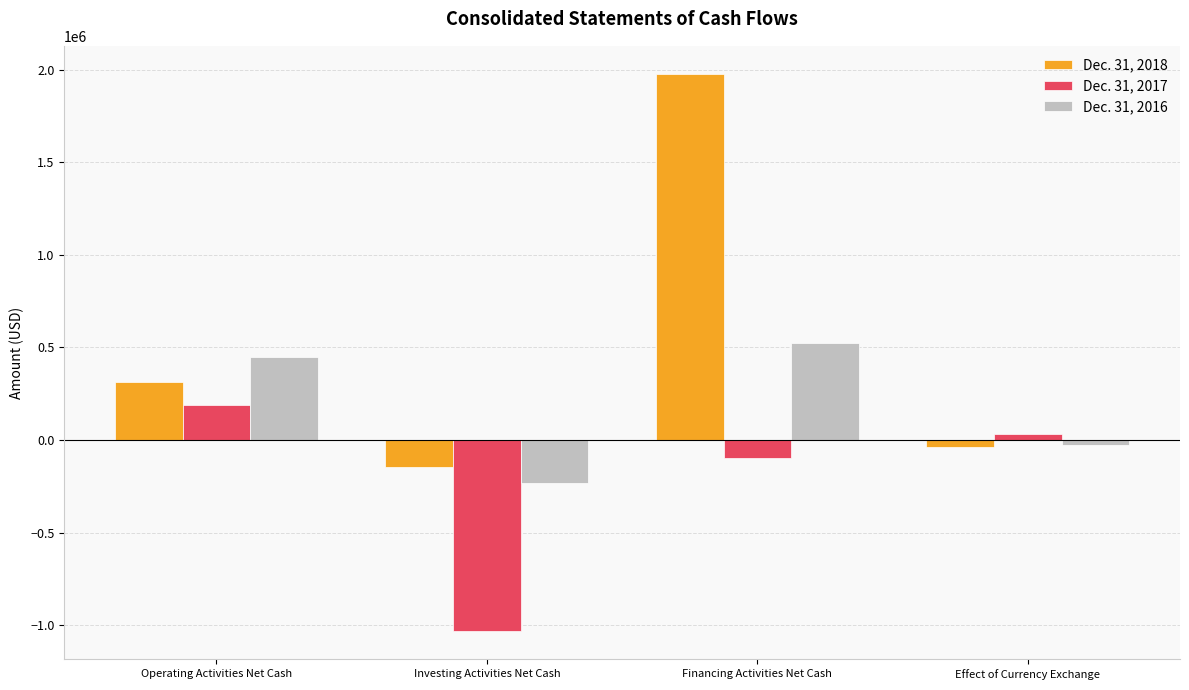

Reading right to left, what are all the values shown in this chart?

Dec. 31, 2018: -36542	1978111	-147287	314671
Dec. 31, 2017: 32263	-97431	-1033474	188811
Dec. 31, 2016: -26436	522971	-232966	450530